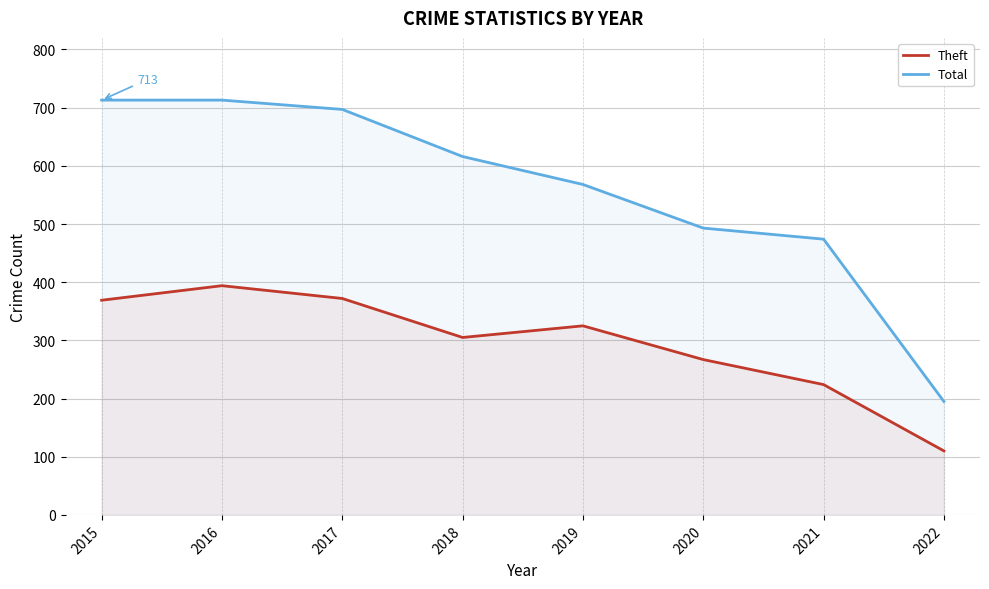

Which has a higher value, 2019 or 2022?

2019